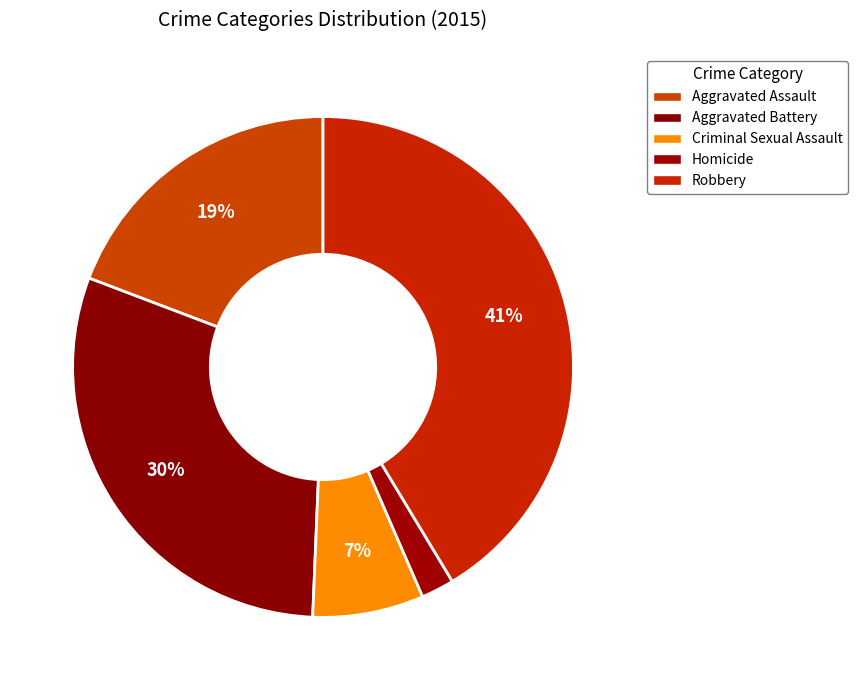

What is the smallest slice in the pie chart?

Homicide